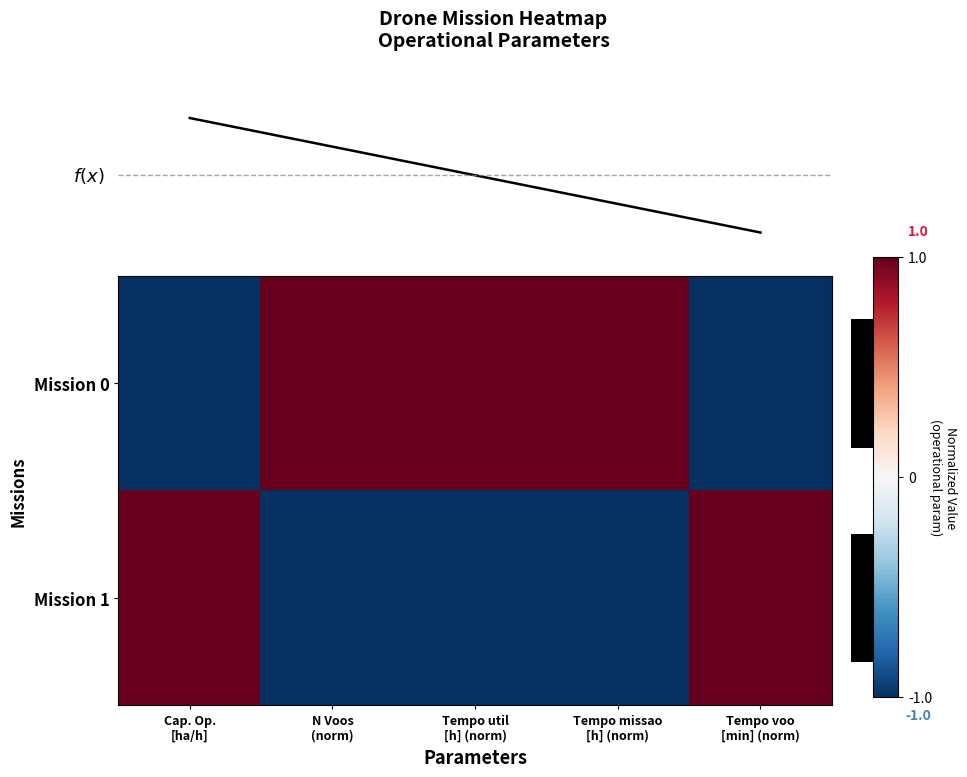

Reading left to right, list all the values displayed in this chart.

Mission 0: Cap. Op.
[ha/h]=-1.0	N Voos
(norm)=1.0	Tempo util
[h] (norm)=1.0	Tempo missao
[h] (norm)=1.0	Tempo voo
[min] (norm)=-1.0
Mission 1: Cap. Op.
[ha/h]=1.0	N Voos
(norm)=-1.0	Tempo util
[h] (norm)=-1.0	Tempo missao
[h] (norm)=-1.0	Tempo voo
[min] (norm)=1.0